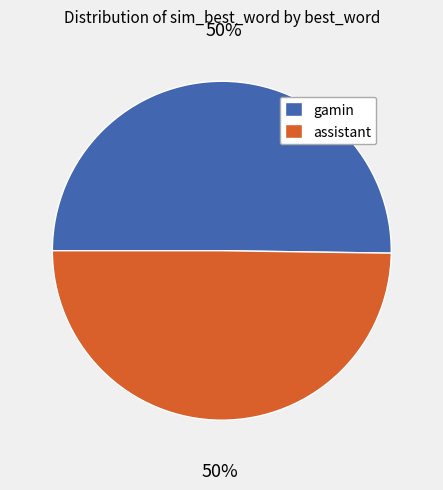

To the nearest percent, what is the average slice percentage?

50%